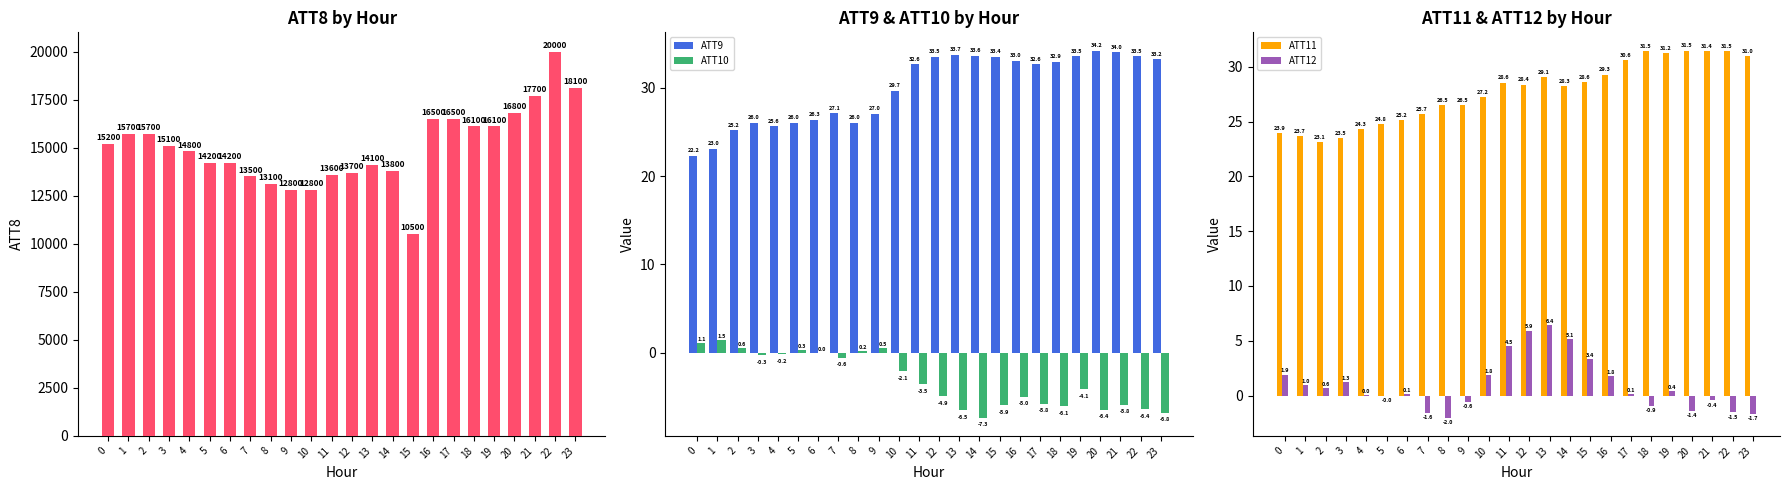

How many groups of bars are there?

24